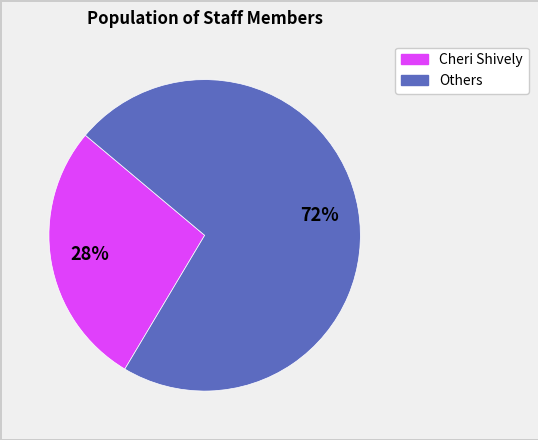

Approximately how many times larger is the value at Others compared to Cheri Shively?

2.6